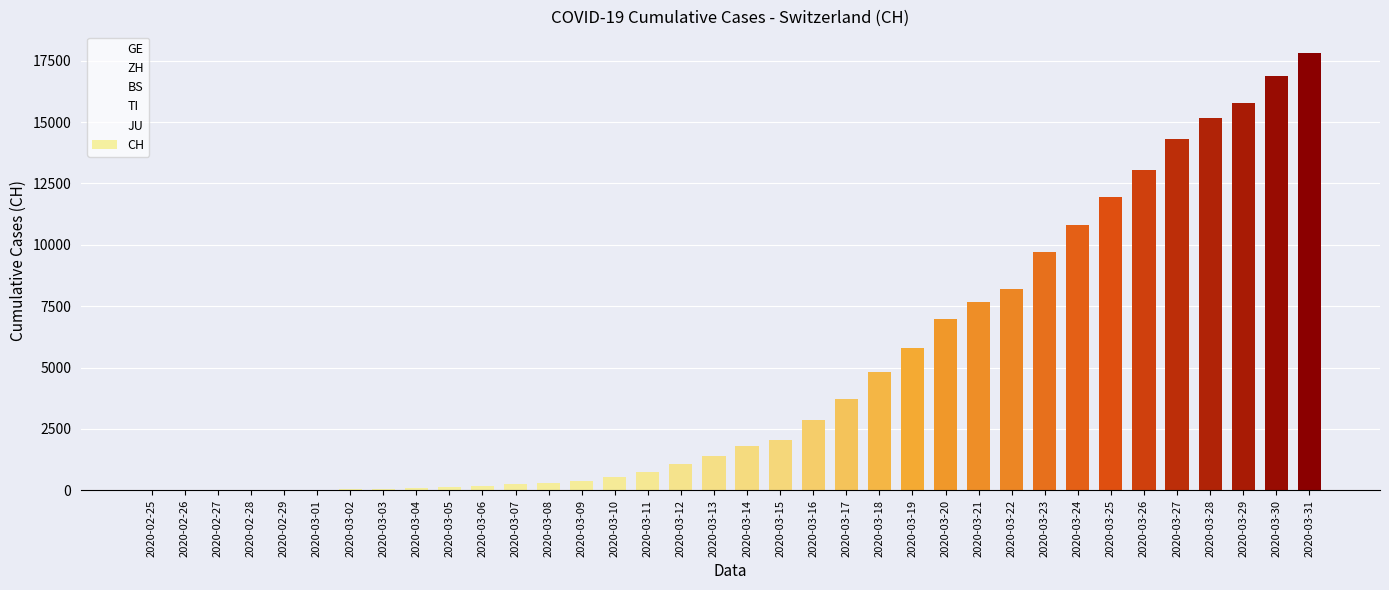

Is it true that the value at 2020-03-22 is 2550?

False